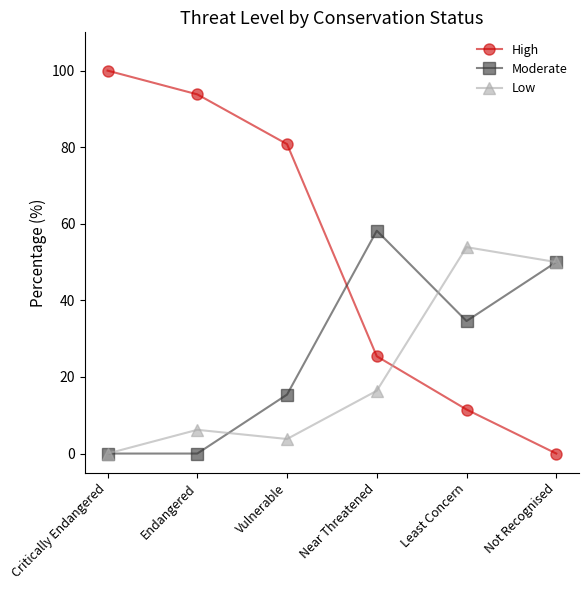

List the series in order of their overall mean, lowest first.

Low, Moderate, High